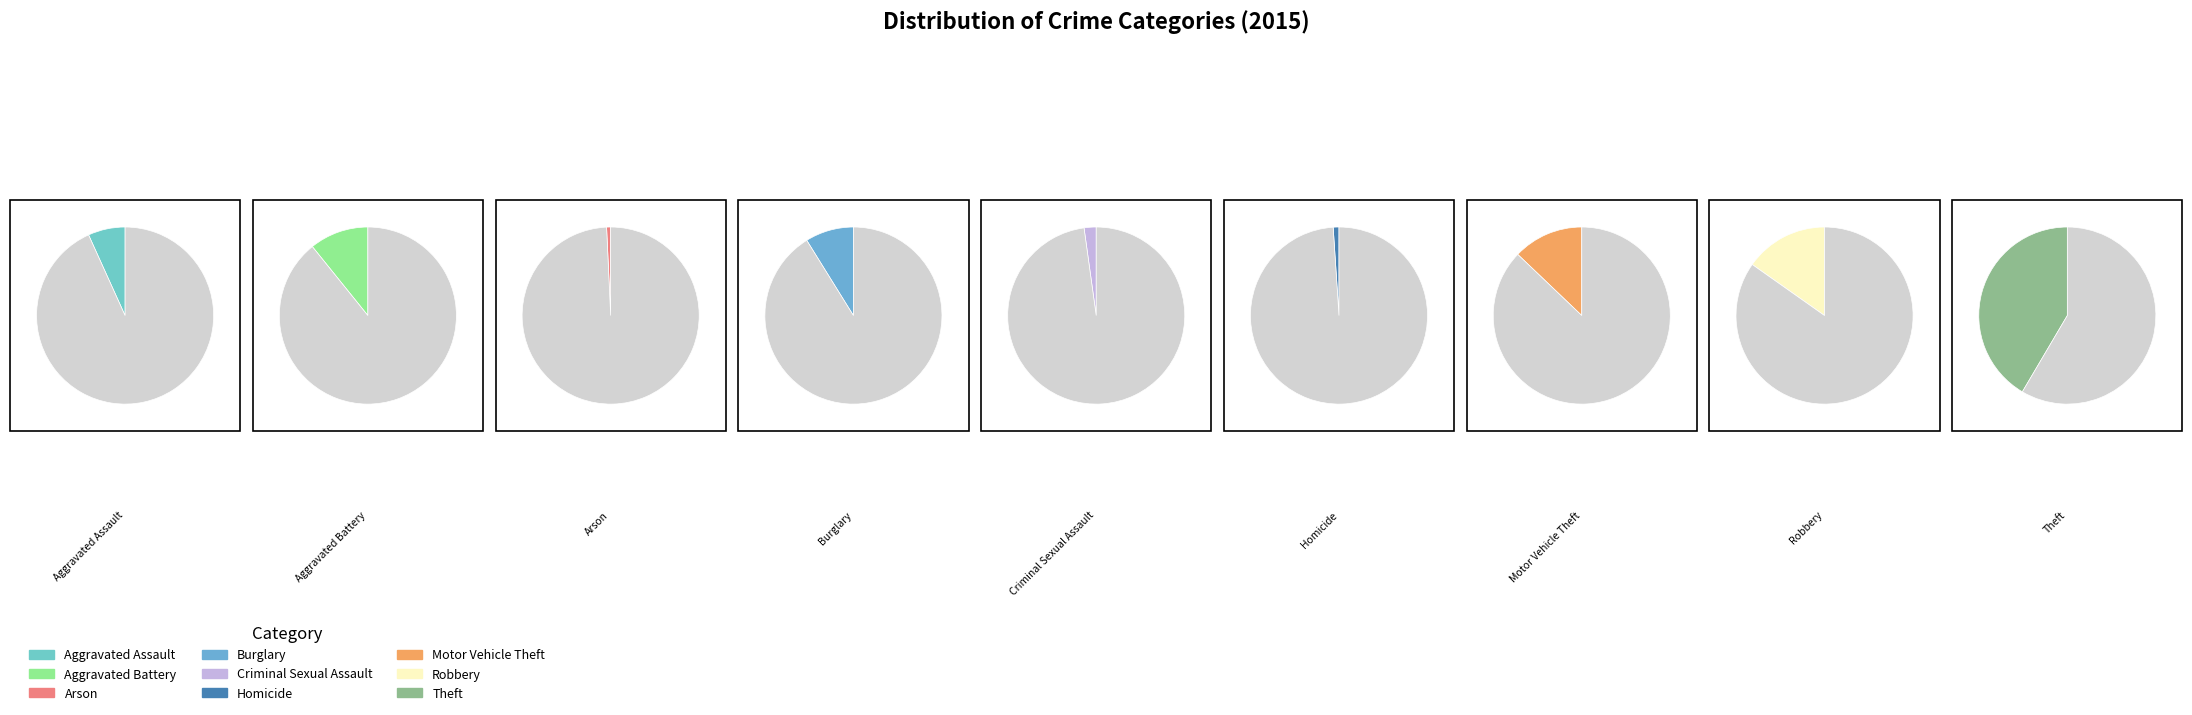

Is there a majority slice in this chart?

No